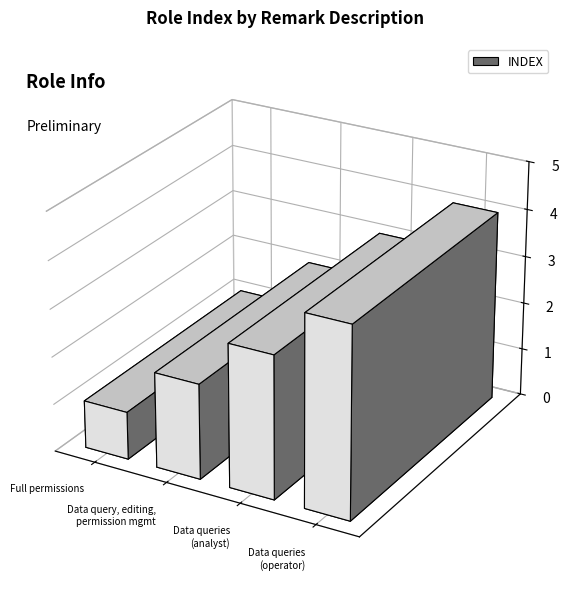

Reading left to right, transcribe all the data shown in this chart.

全部权限=1	数据查询、编辑、权限管理=2	数据查询=3	数据查询=4